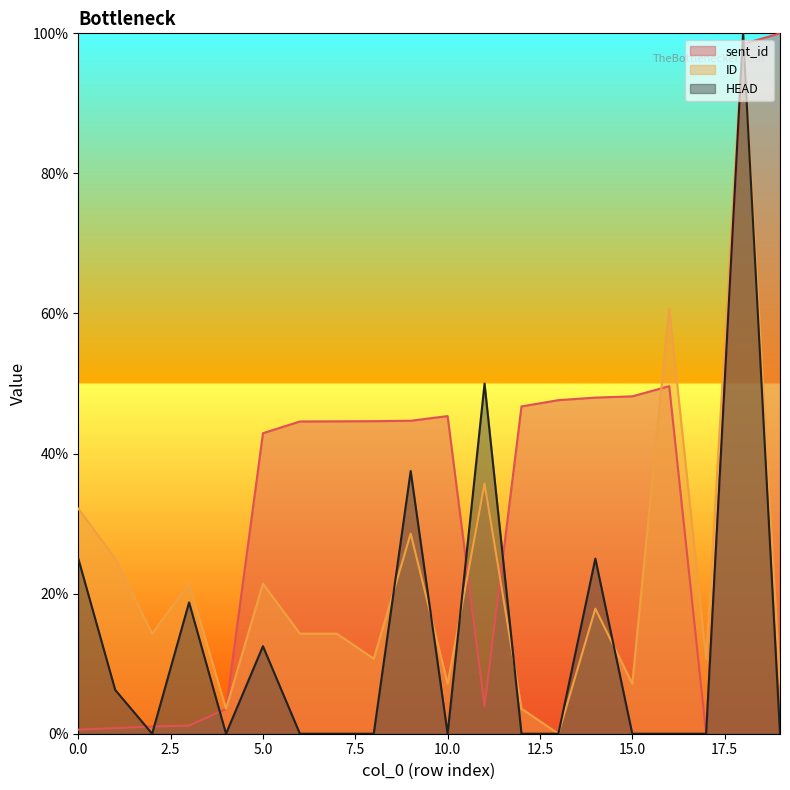

What is the value of the sent_id point at the 12th from the left?

3.9